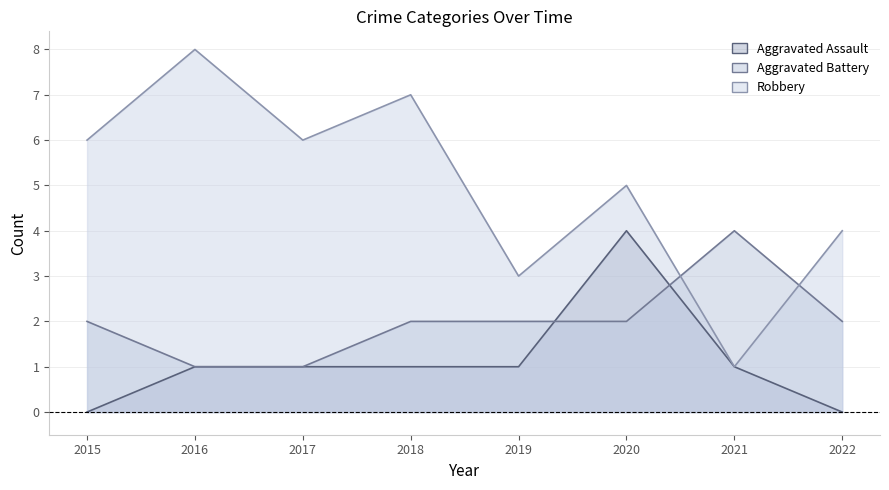

Which has a higher value, 2021 or 2015?

2021